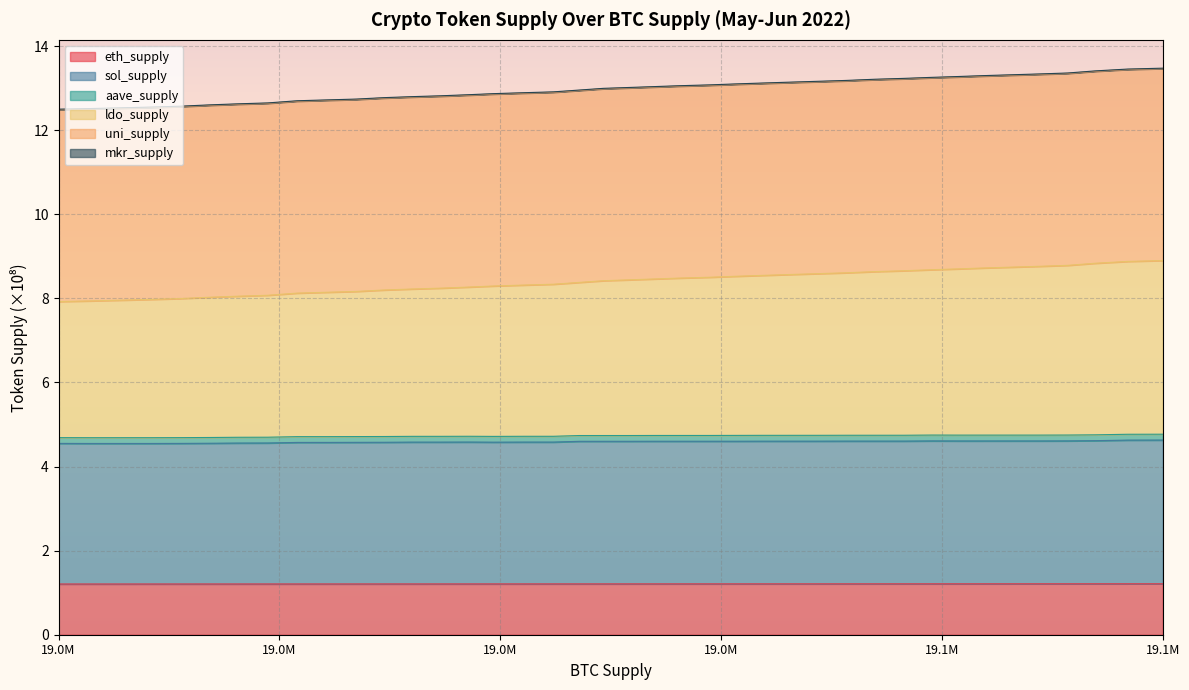

True or false: sol_supply and eth_supply cross at least once.

False